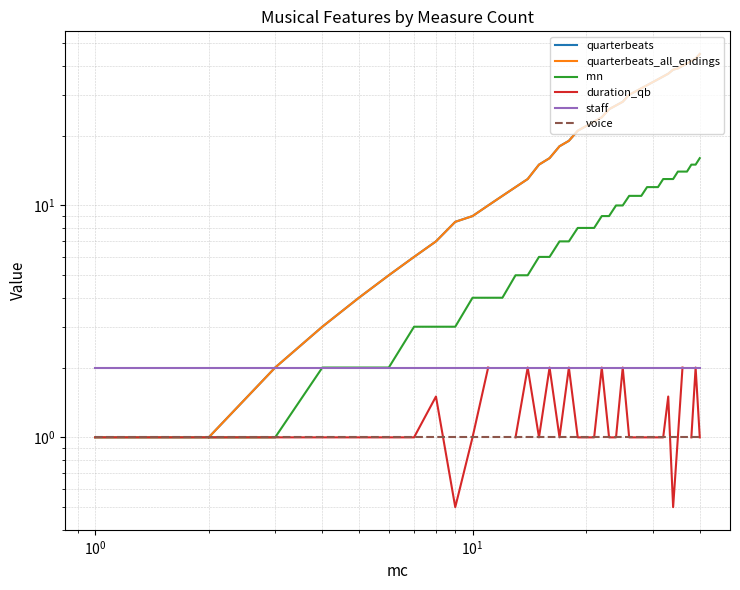

What is the maximum value shown in the chart?

45.0